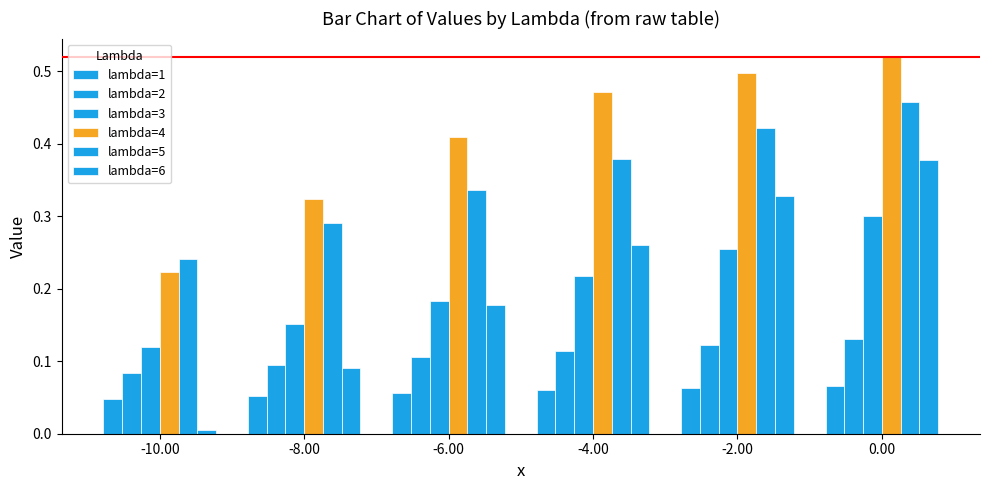

Is the value of lambda=2 at -4.00 greater than the value of lambda=4 at -6.00?

No